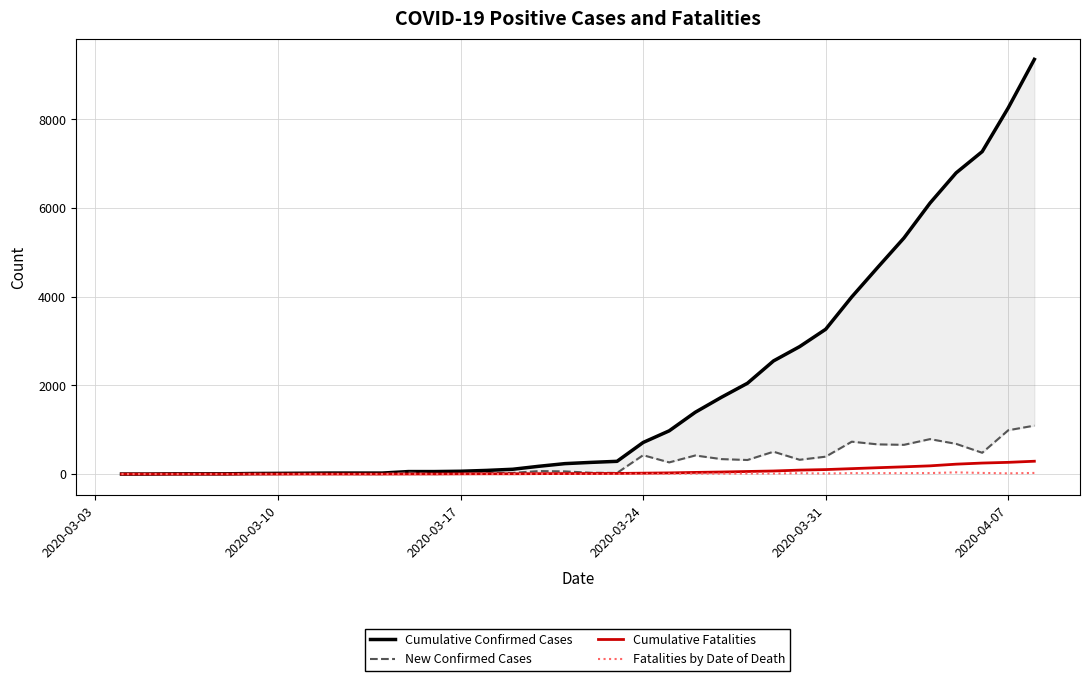

What is the highest value of the Cumulative Fatalities series?

289